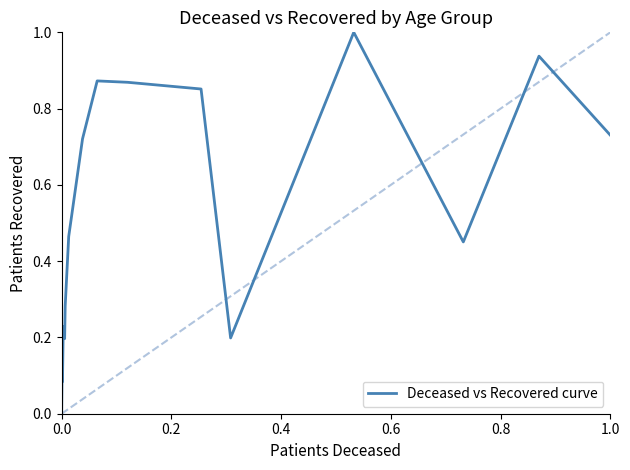

What is the difference between the maximum and minimum values?

1.0